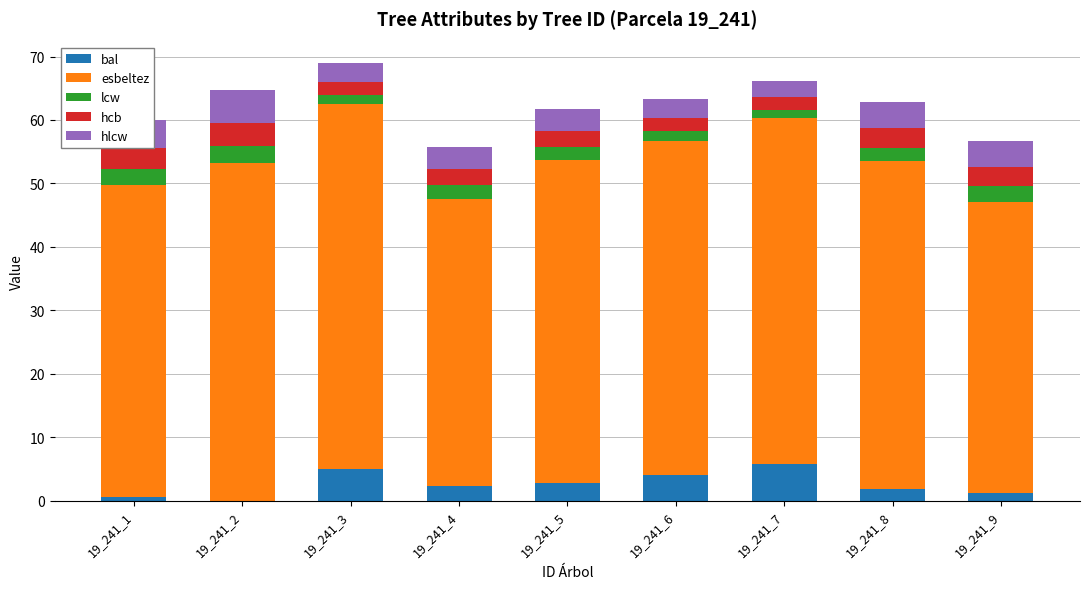

What is the total value across all series at 19_241_5?

61.8